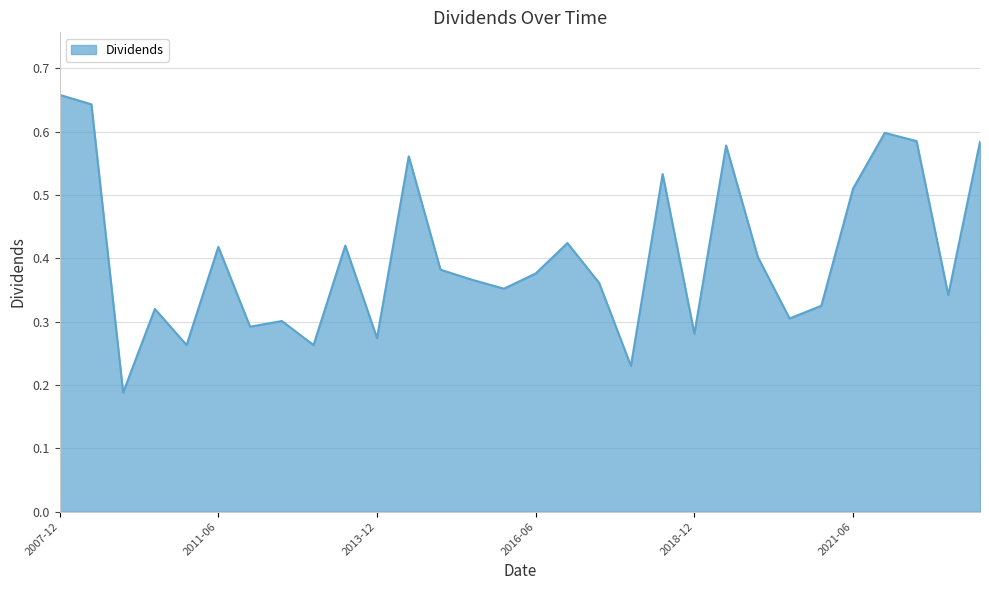

What is the difference between the second highest and second lowest values?

0.4